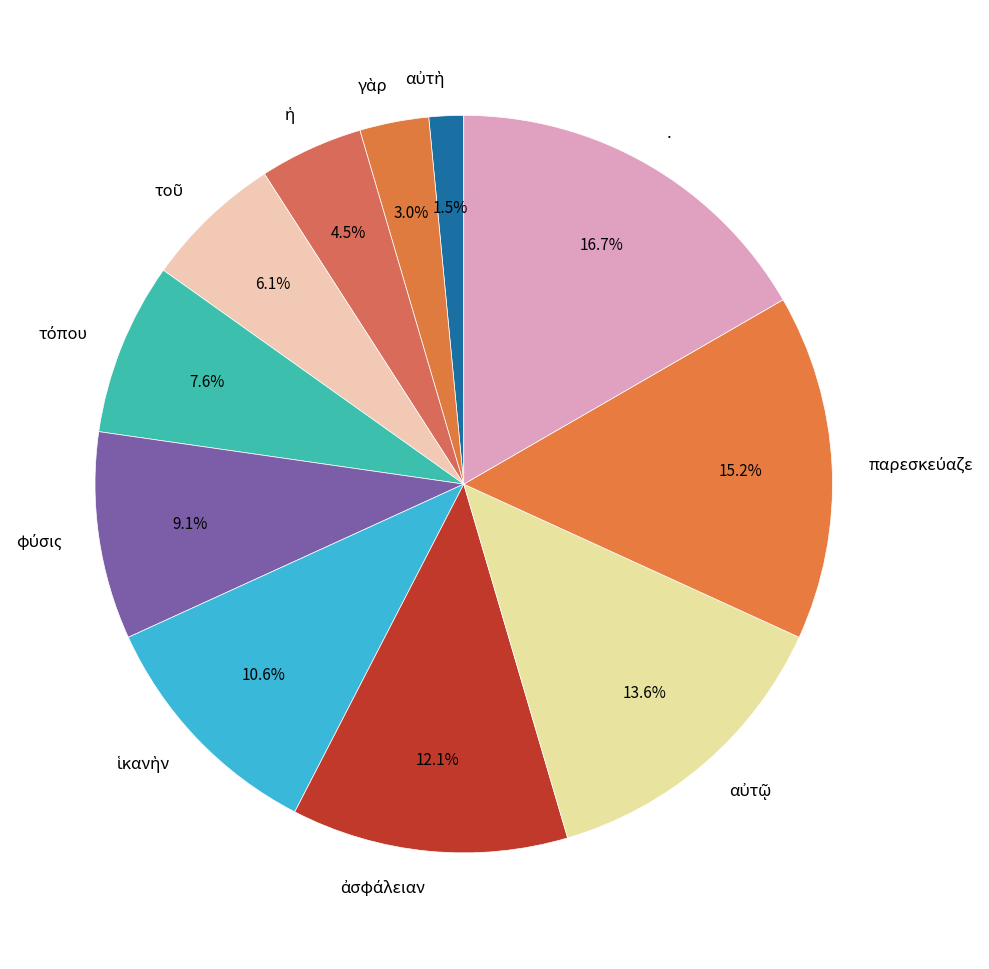

How many segments does this pie chart have?

11